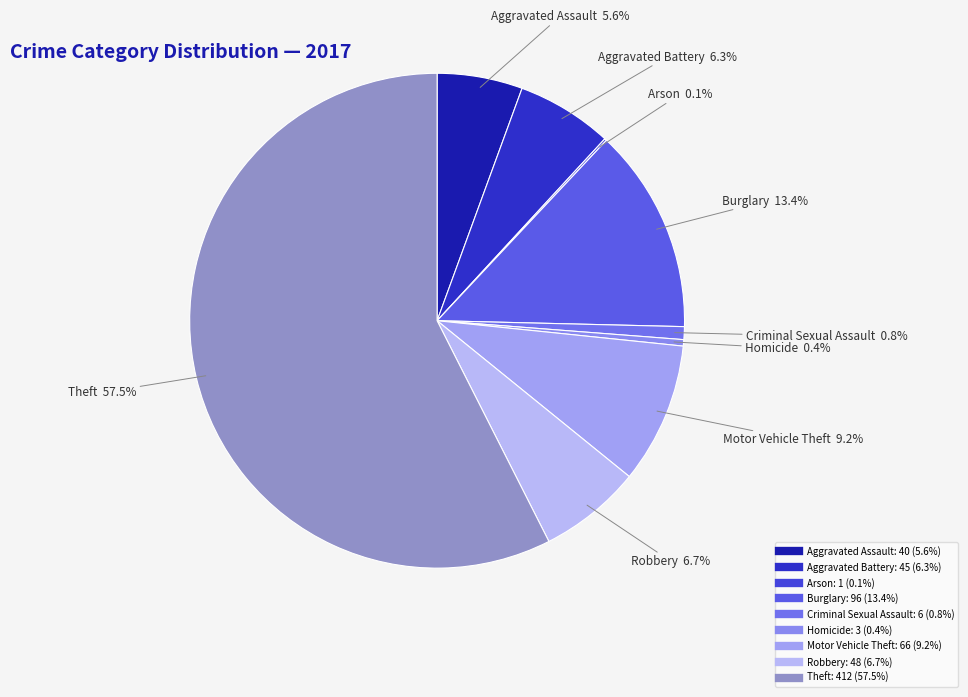

To the nearest percent, what is the difference between the Burglary and Aggravated Assault slice percentages?

8%